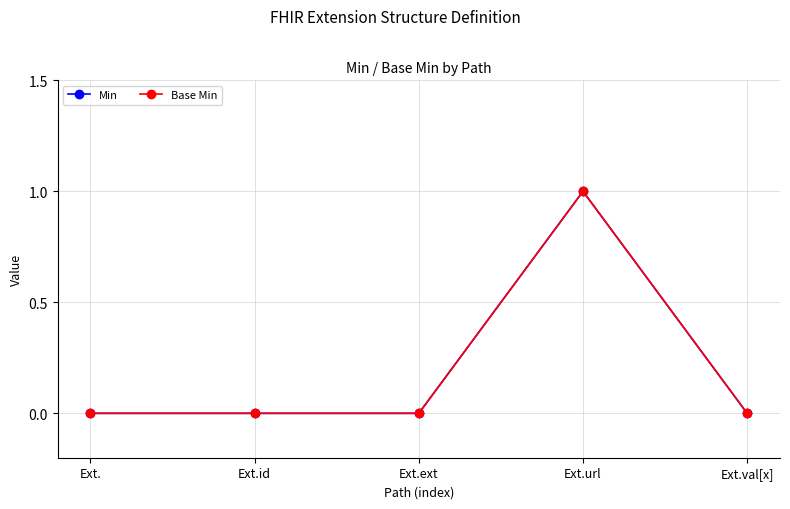

Is this an area chart (filled region under the line)?

No